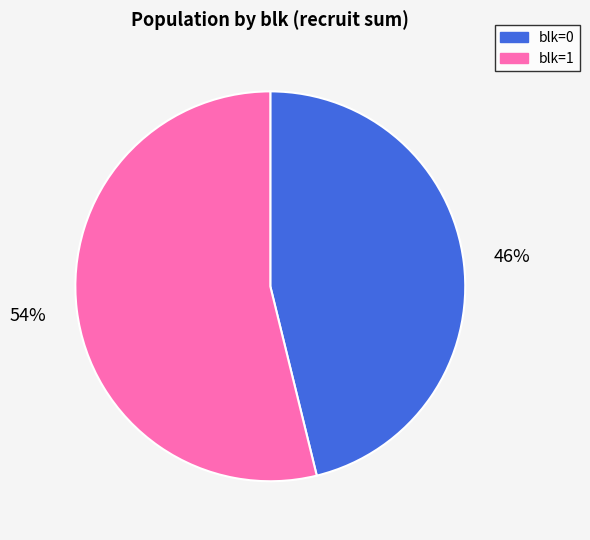

Is the sum of blk=1 and blk=0 greater than half?

Yes